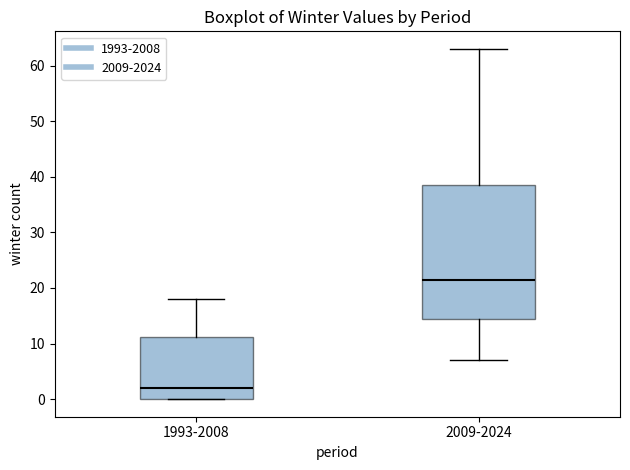

Reading left to right, read every box against the y-axis: the position of its median line, the range the box covers, and the ends of its whiskers. The values are not printed on the chart, so give them approximately, as read against the axis.

1993-2008: median 2, box 0 to 11, whiskers 0 to 18
2009-2024: median 22, box 15 to 39, whiskers 7 to 63